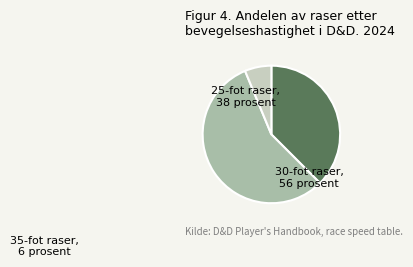

Does any single category account for the majority?

Yes